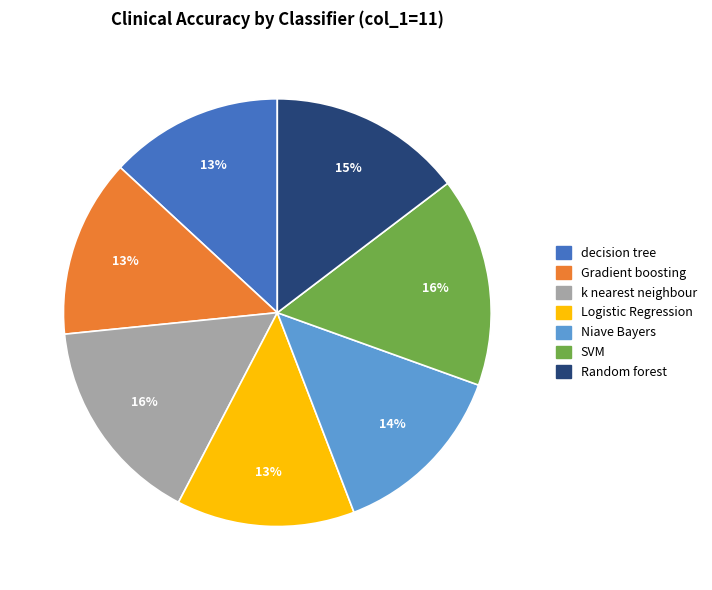

To the nearest percent, what is the difference between the largest and smallest slice percentages?

3%